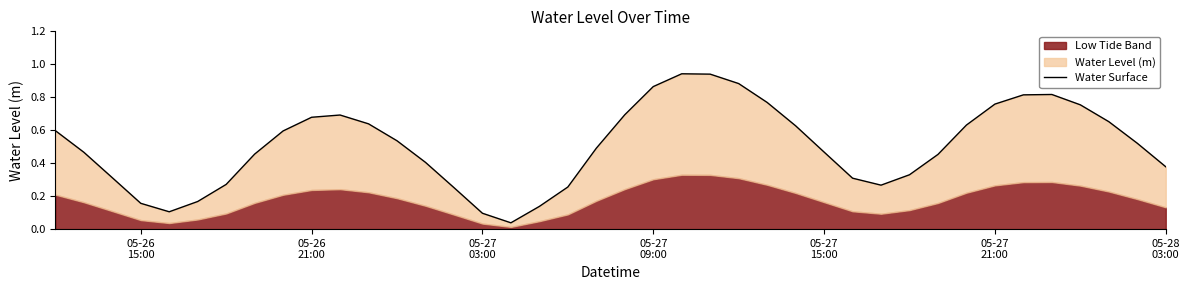

The chart shows a value of 0.3 at 35. True or false?

False